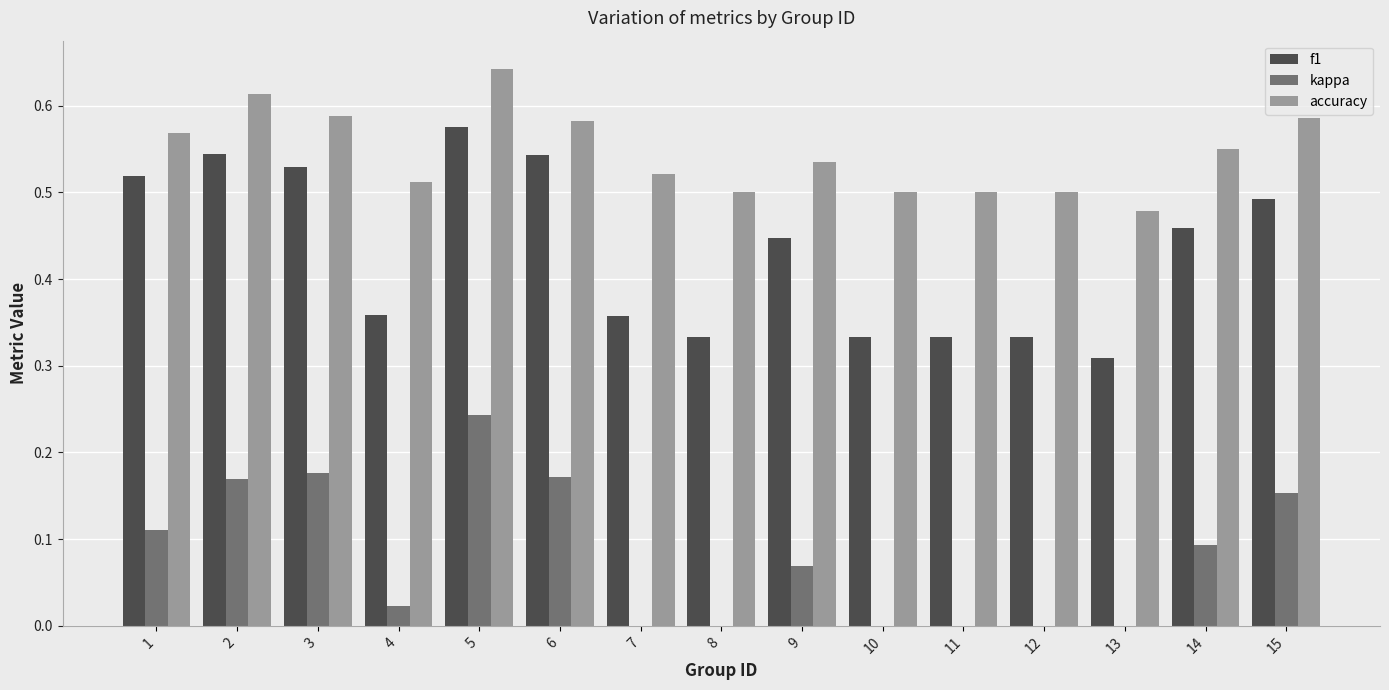

Which series changed the most between 5 and 8?

kappa